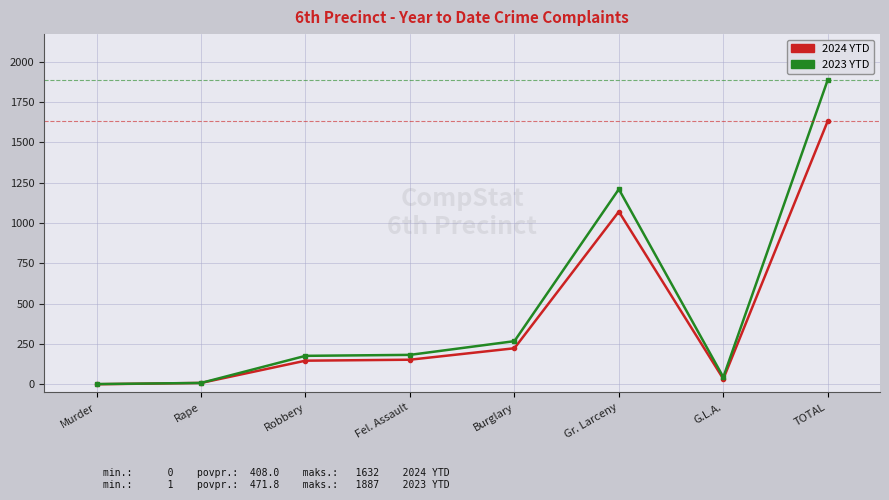

True or false: 2024 YTD has a value of 152 at Fel. Assault.

True